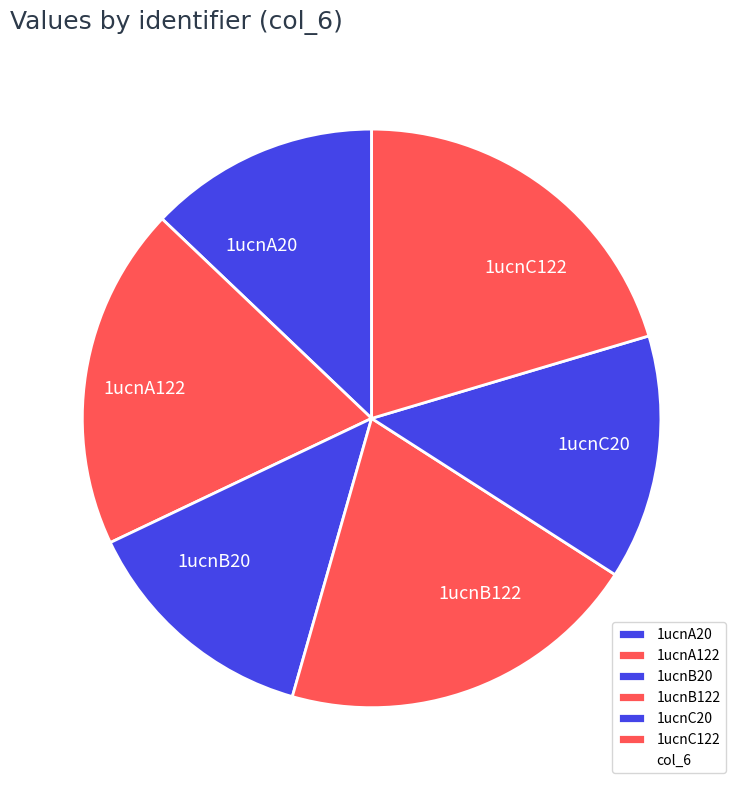

Between 1ucnB20 and 1ucnC122, which is larger?

1ucnC122